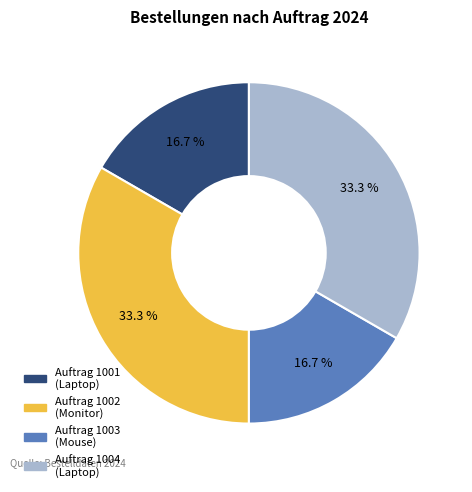

Is there a majority slice in this chart?

No